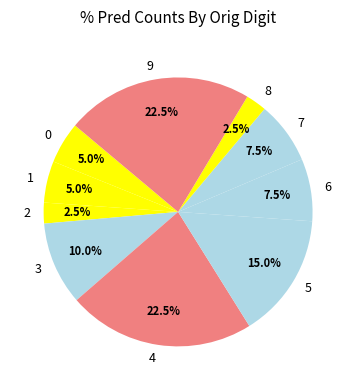

The 8 slice represents 15% of the pie. True or false?

False